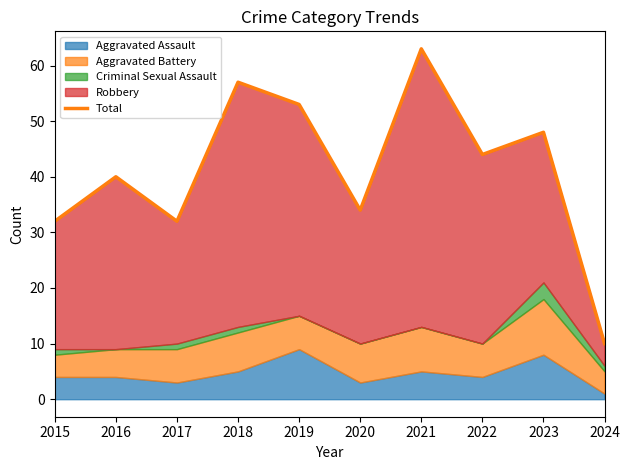

List the labels in order of value, smallest first.

2024, 2015, 2017, 2020, 2016, 2022, 2023, 2019, 2018, 2021